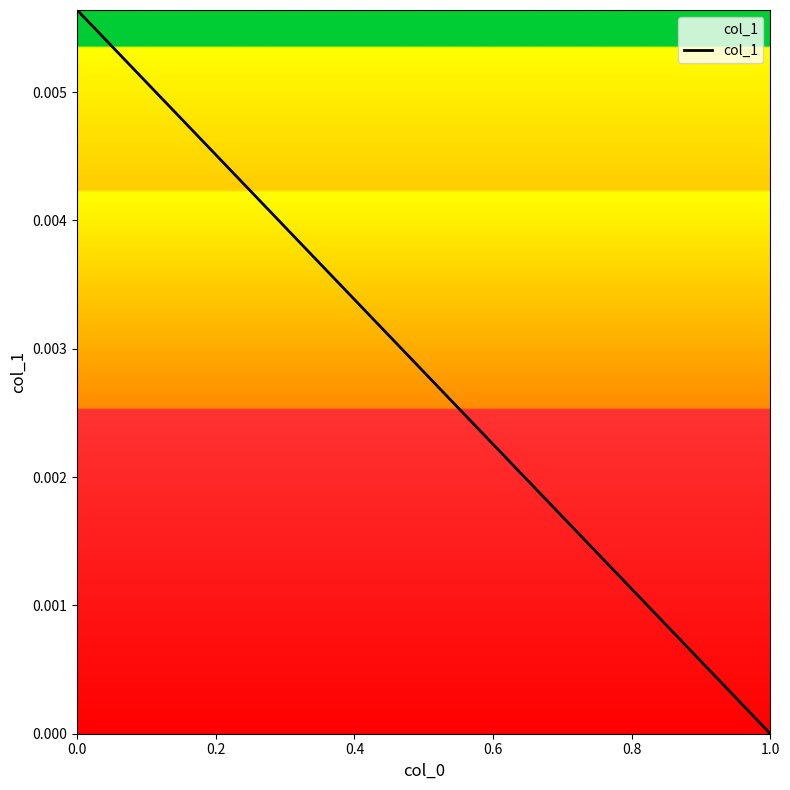

True or false: the data shows 0.0 at 1.0.

True